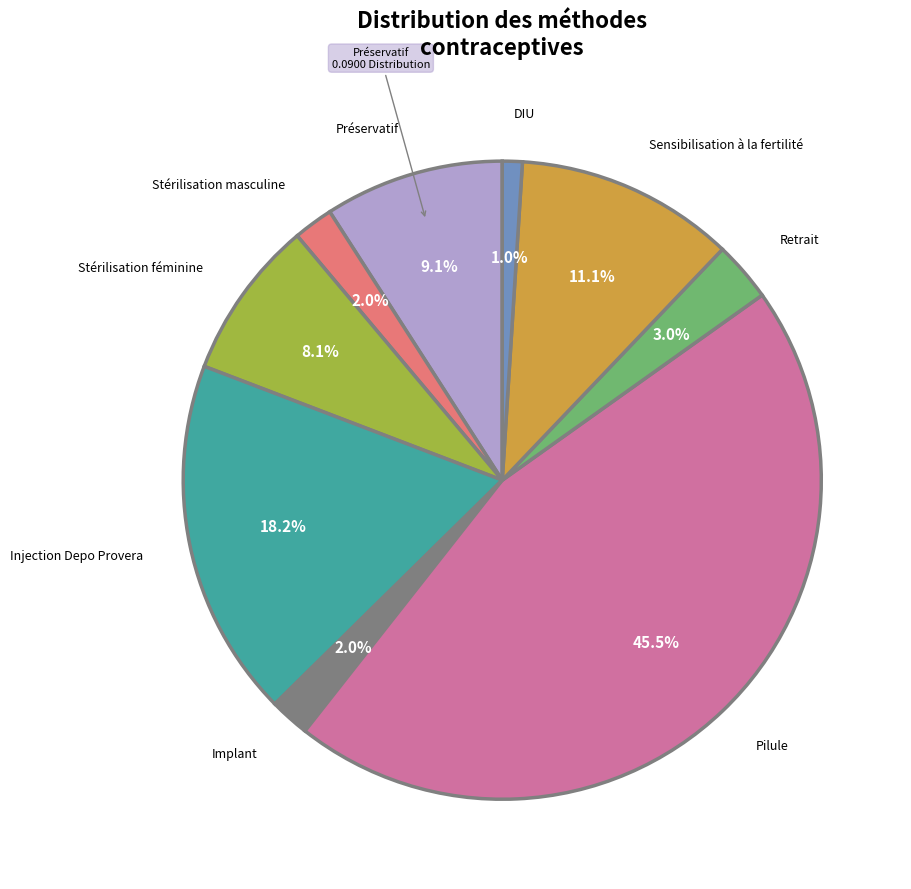

Does any single category account for the majority?

No